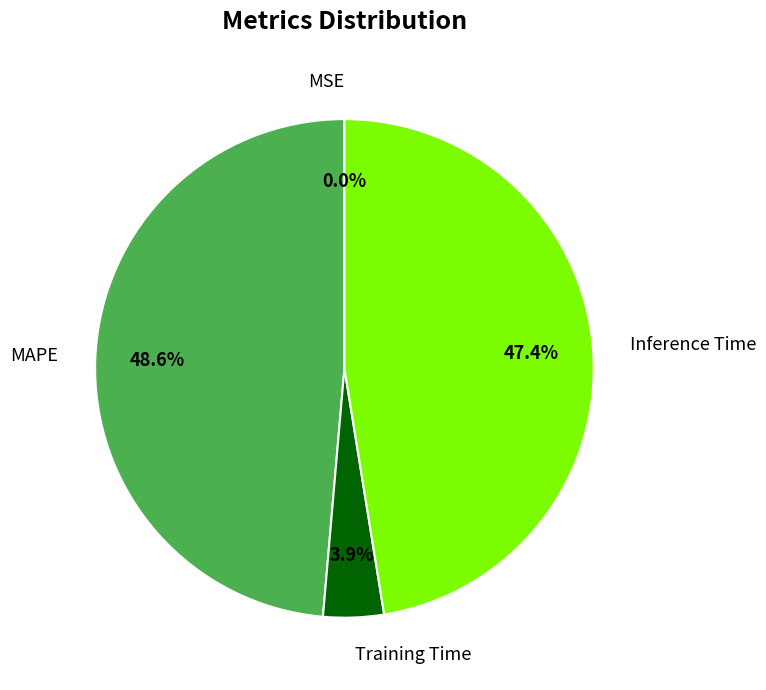

Between Inference Time and Training Time, which is larger?

Inference Time